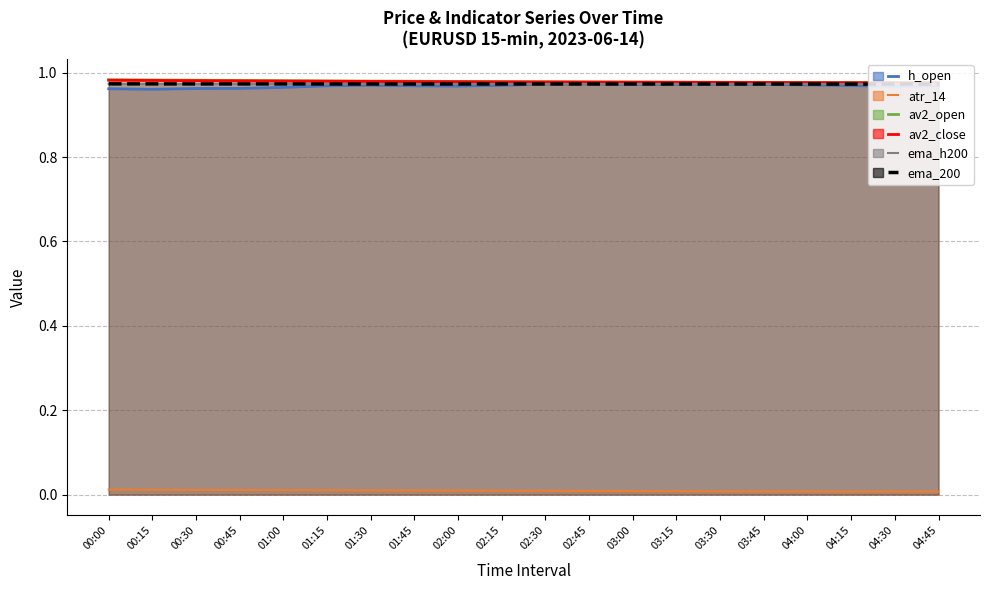

True or false: ema_h200 and av2_open intersect in this chart.

False